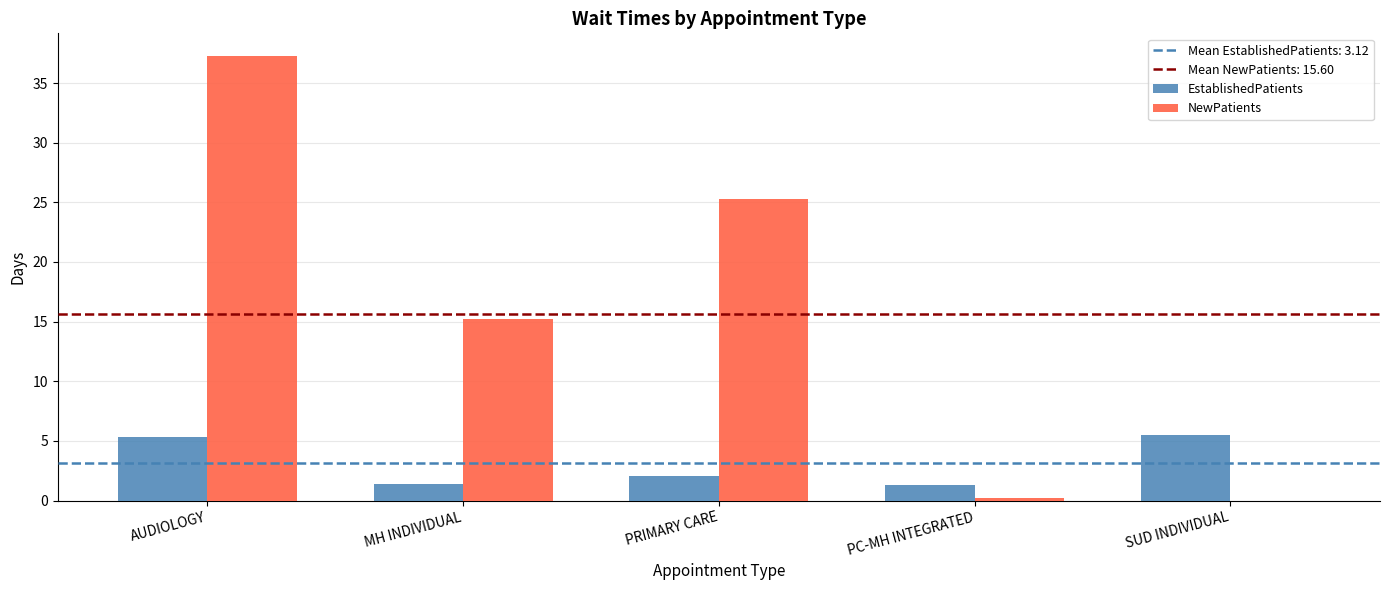

Is it true that NewPatients equals 25.1 at SUD INDIVIDUAL?

False